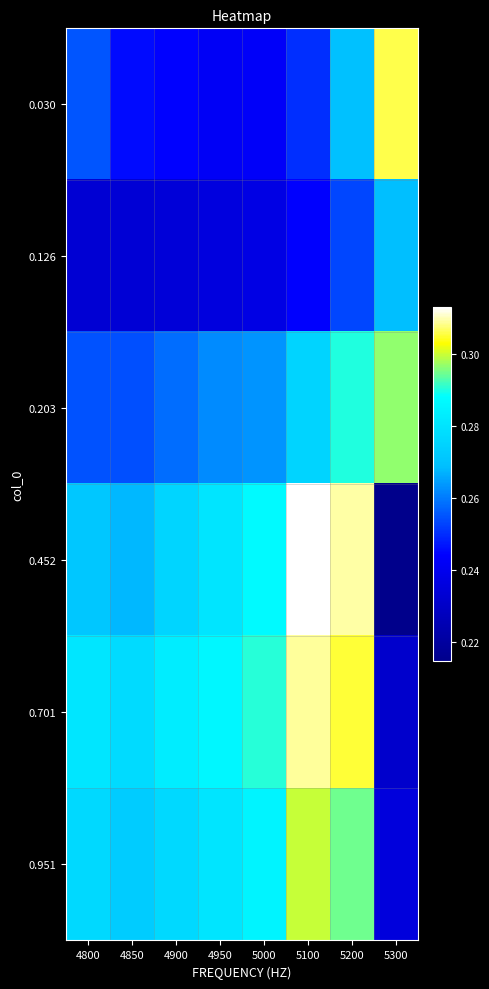

Which series has the largest total across all categories?

0.701